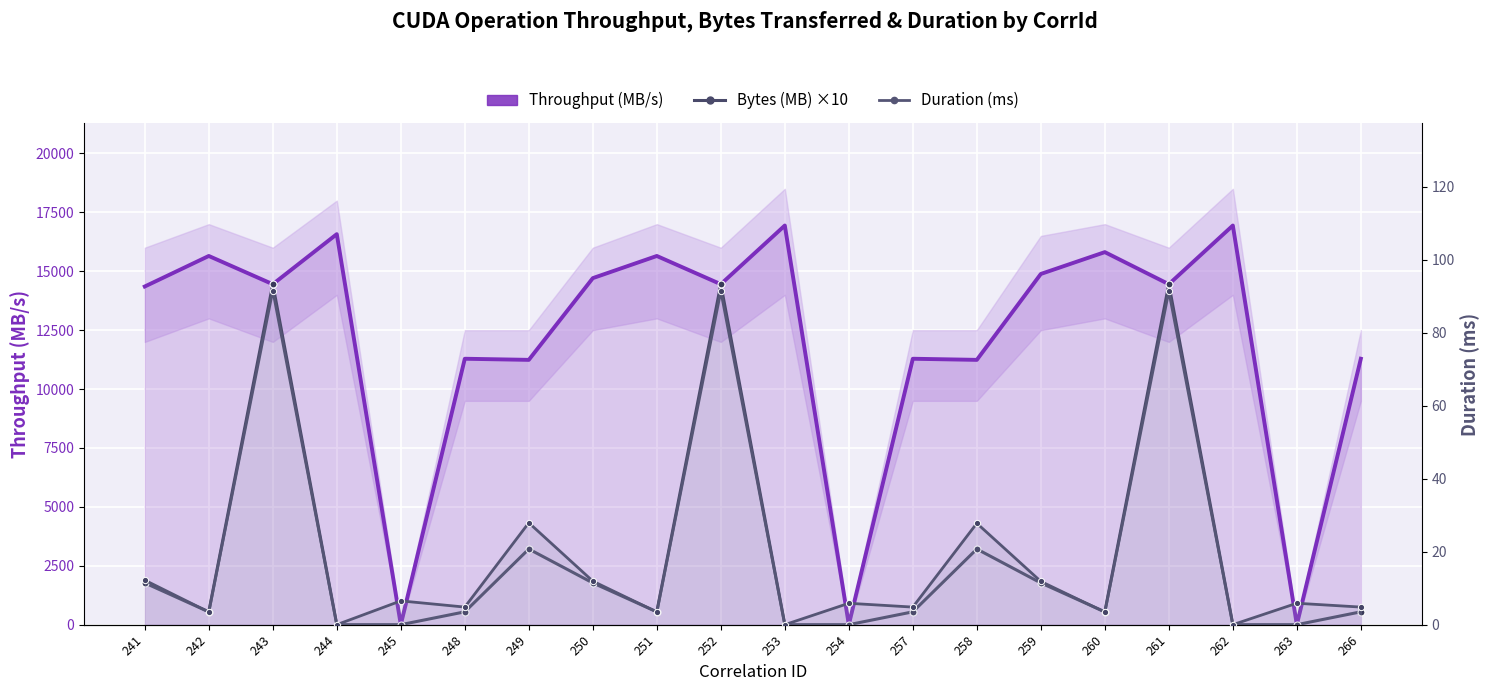

Which series has the largest range (max minus min)?

Throughput (MB/s)